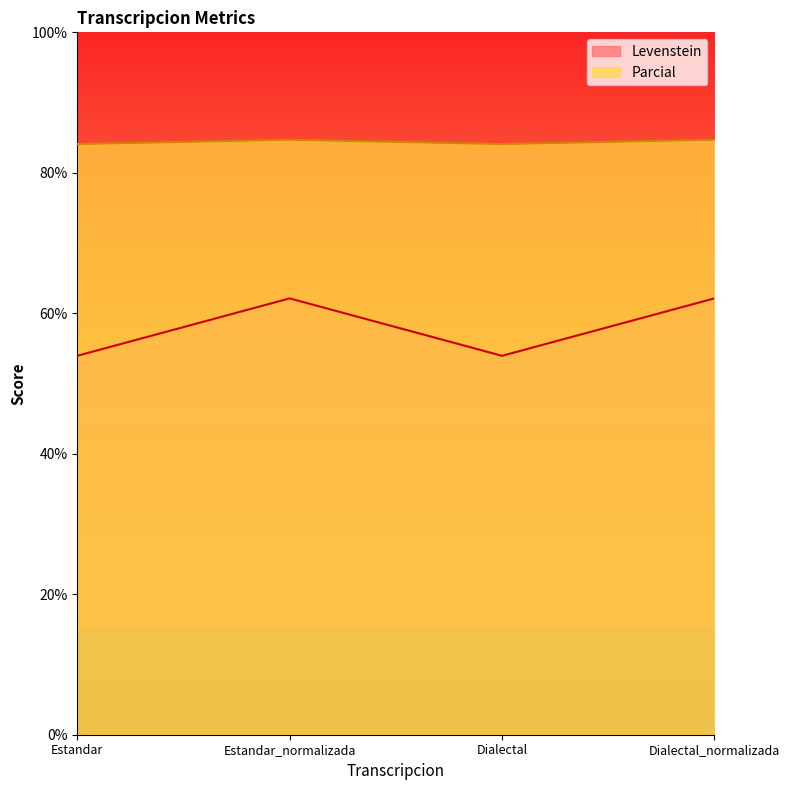

What is the label of the 2nd point from the right?

Dialectal